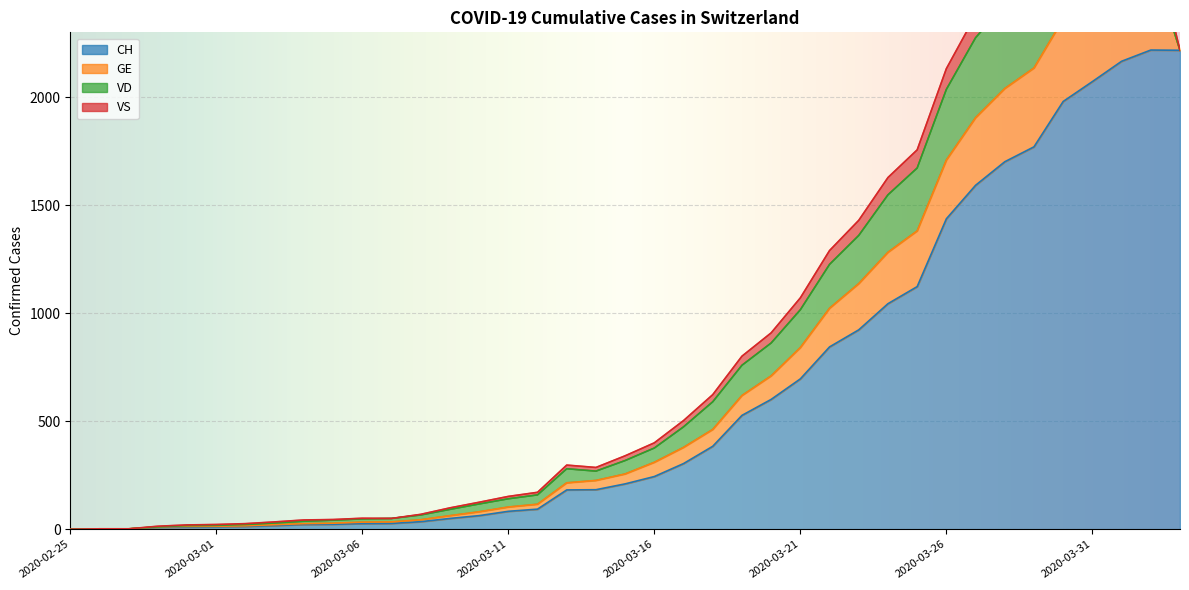

At how many categories does at least one series exceed 1528?

8